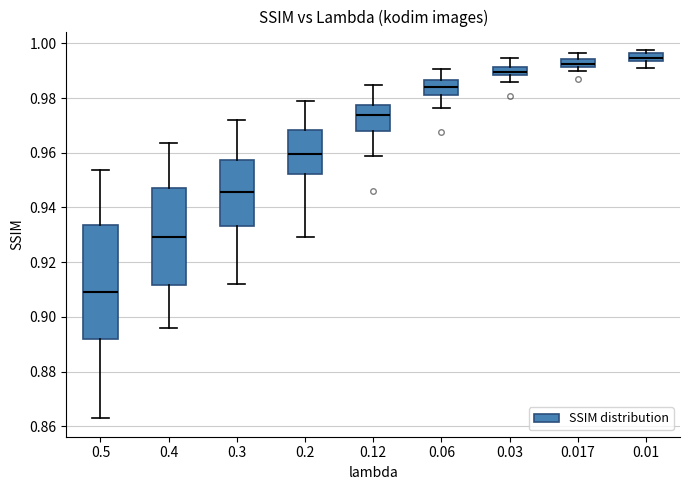

Which box has the highest median line?

0.01